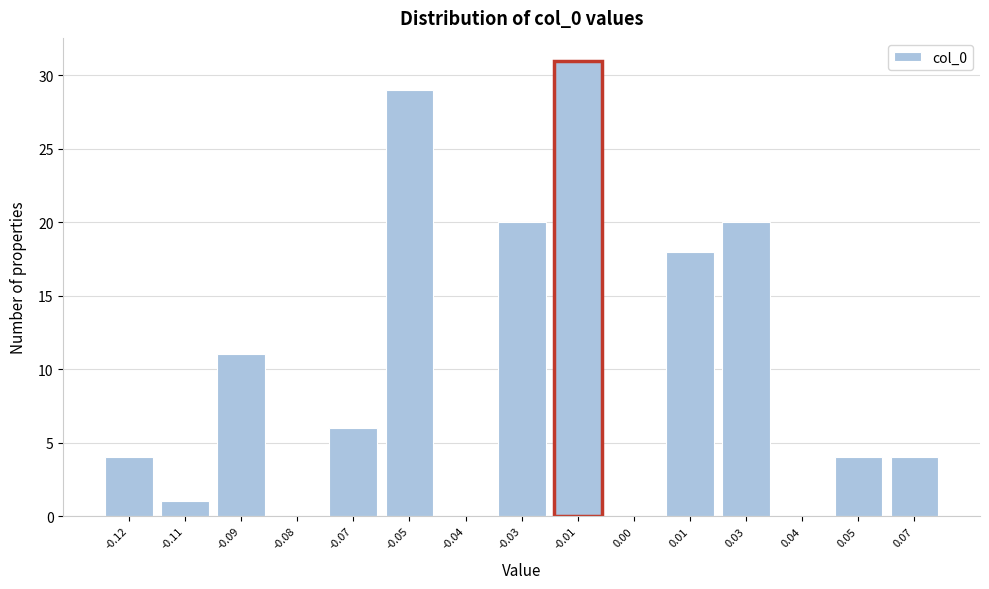

Reading left to right, transcribe all the data shown in this chart.

-0.12=4	-0.11=1	-0.09=11	-0.08=0	-0.07=6	-0.05=29	-0.04=0	-0.03=20	-0.01=31	0.00=0	0.01=18	0.03=20	0.04=0	0.05=4	0.07=4